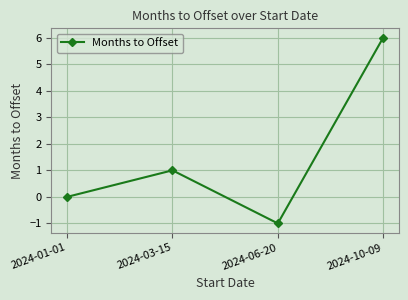

True or false: the data shows -2 at 2024-01-01.

False